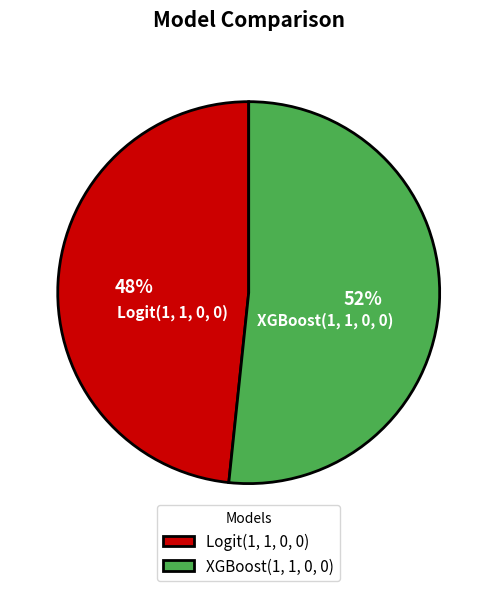

To the nearest percent, what portion does Logit(1, 1, 0, 0) represent?

48%